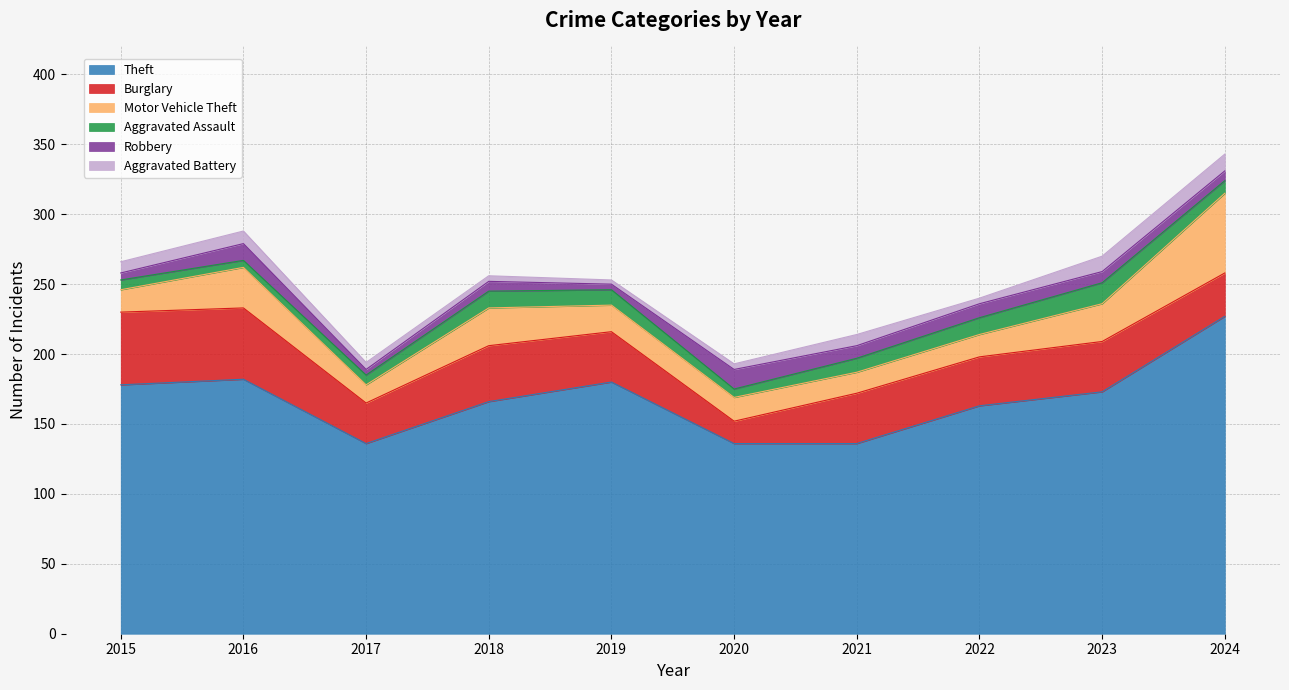

Which series has the largest range (max minus min)?

Theft